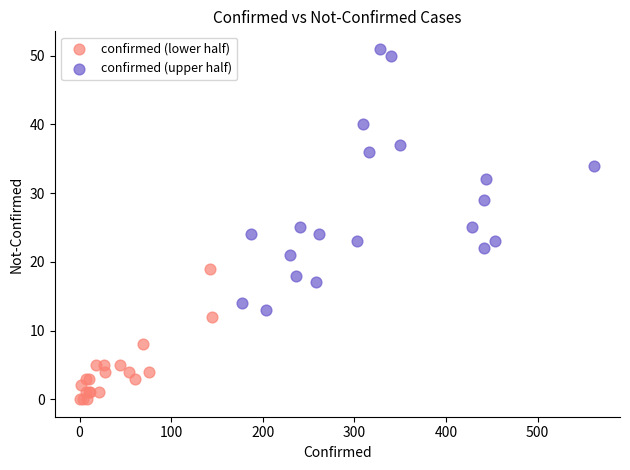

Which series reaches the maximum Y coordinate?

confirmed (upper half)